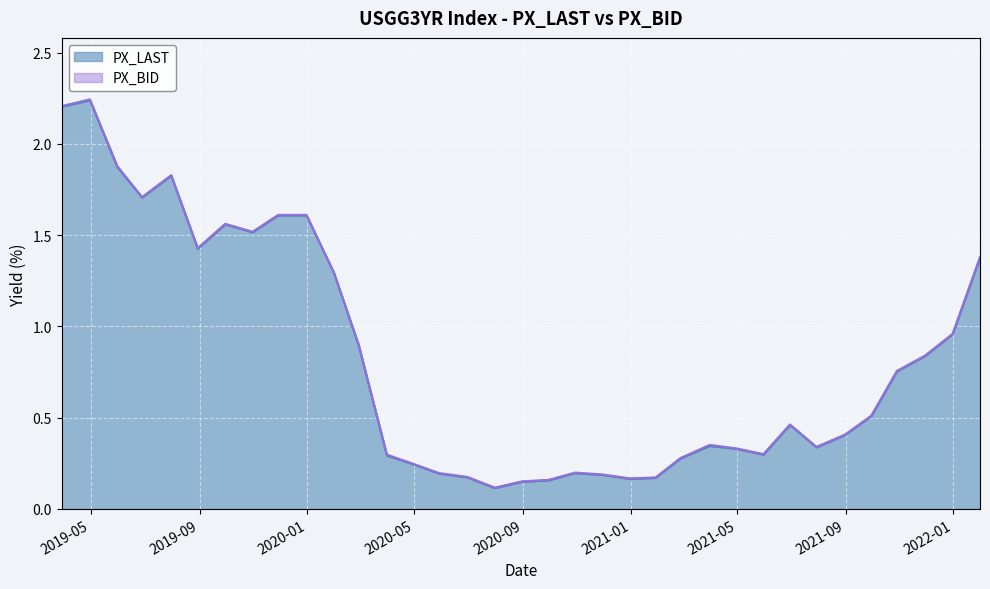

What is the highest value of the PX_LAST series?

2.2